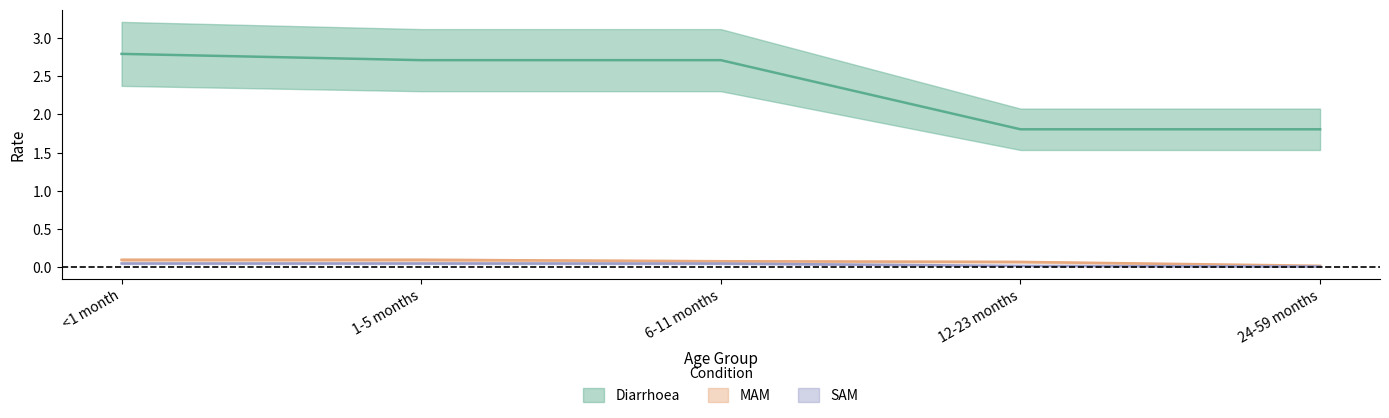

Is it true that SAM equals 0.0 at 12-23 months?

True